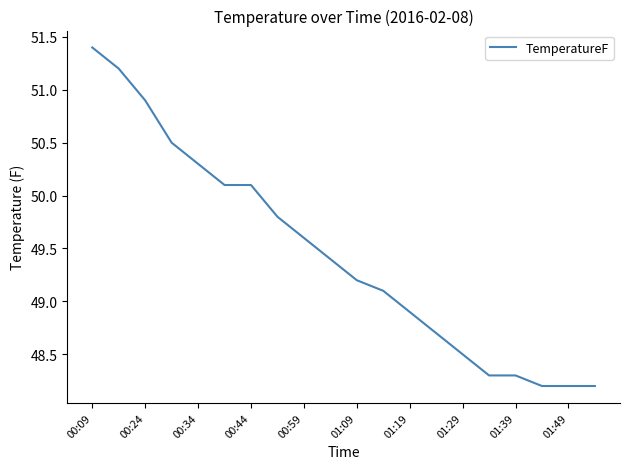

Reading left to right, transcribe all the data shown in this chart.

51.4	51.2	50.9	50.5	50.3	50.1	50.1	49.8	49.6	49.4	49.2	49.1	48.9	48.7	48.5	48.3	48.3	48.2	48.2	48.2